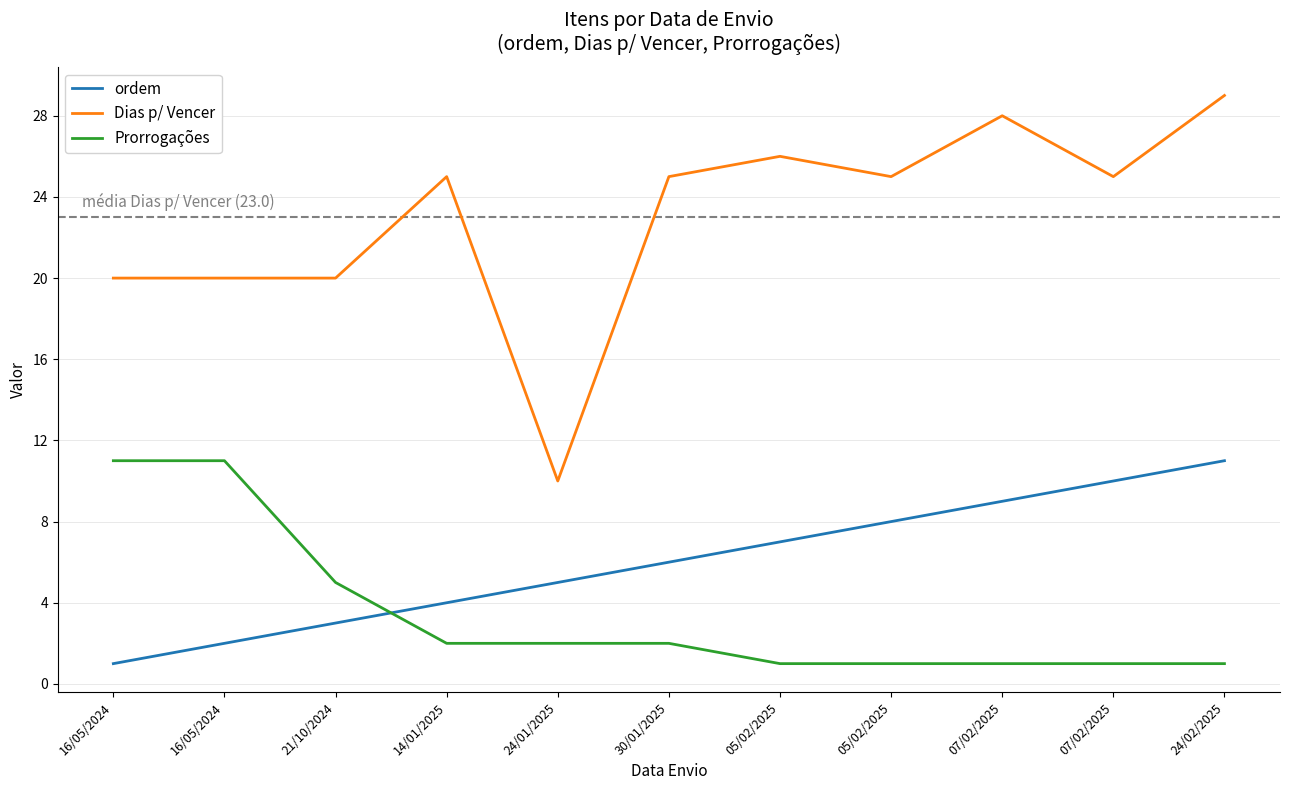

Between 24/02/2025 and 30/01/2025, which is larger?

24/02/2025